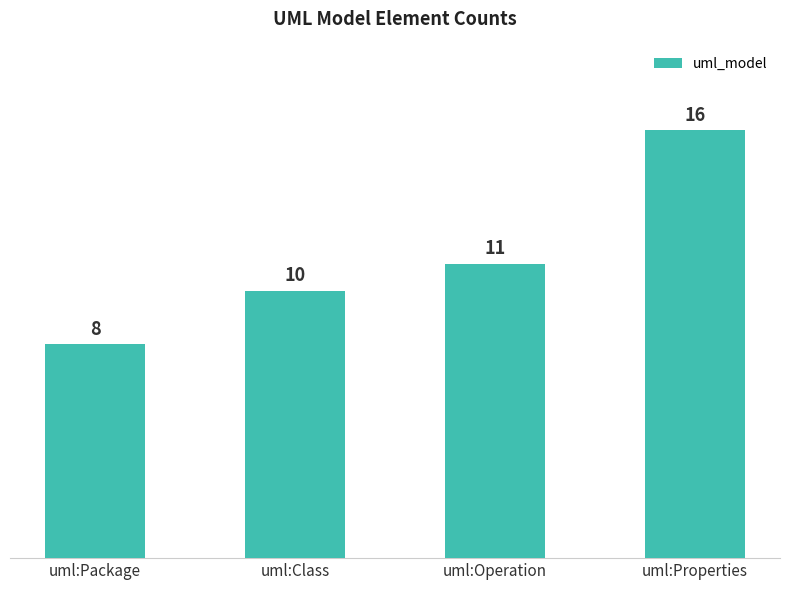

What is the change in value from uml:Class to uml:Properties?

+6